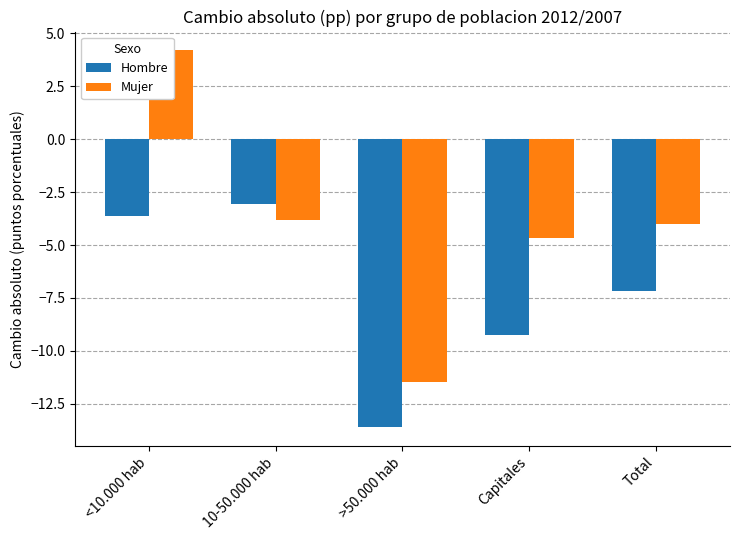

What is the value of the Mujer bar at the 4th from the left?

-4.7